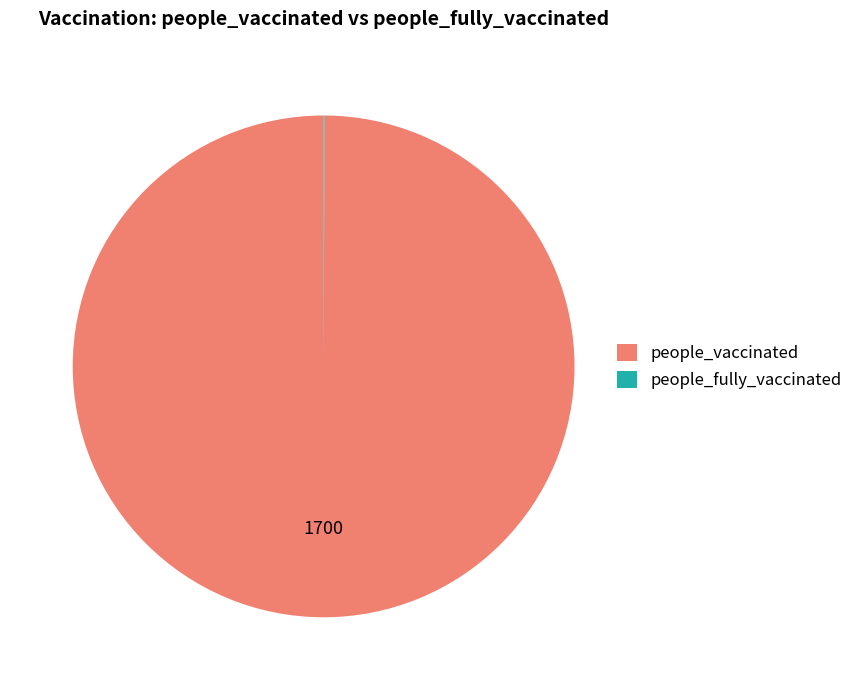

Is there a majority slice in this chart?

Yes